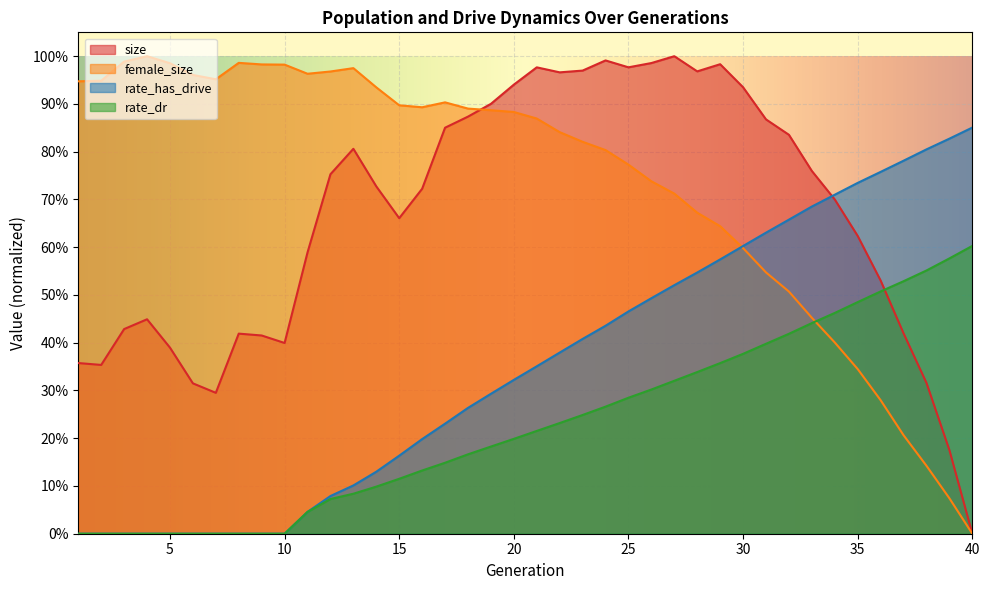

True or false: rate_has_drive has a value of 0.4 at 18.

False